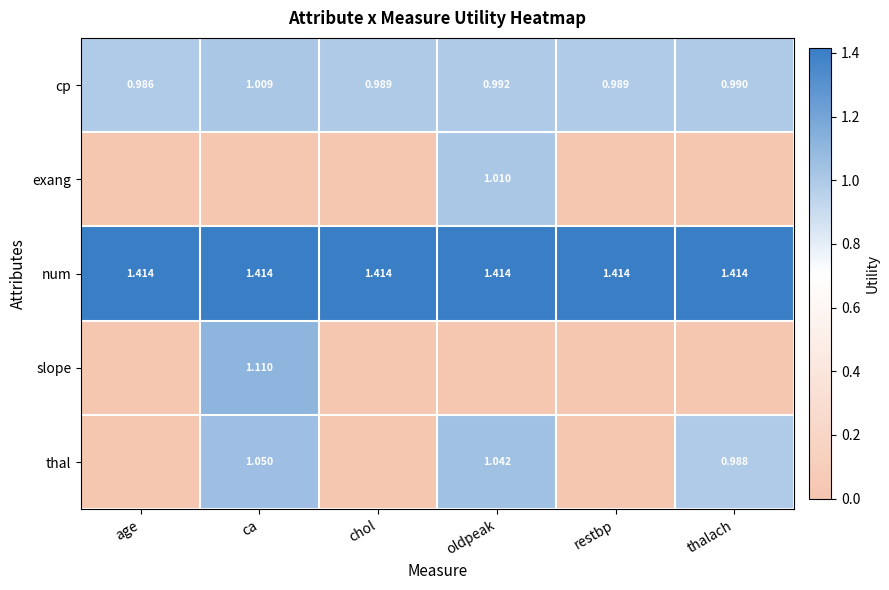

Which category has the highest value in the cp series?

ca